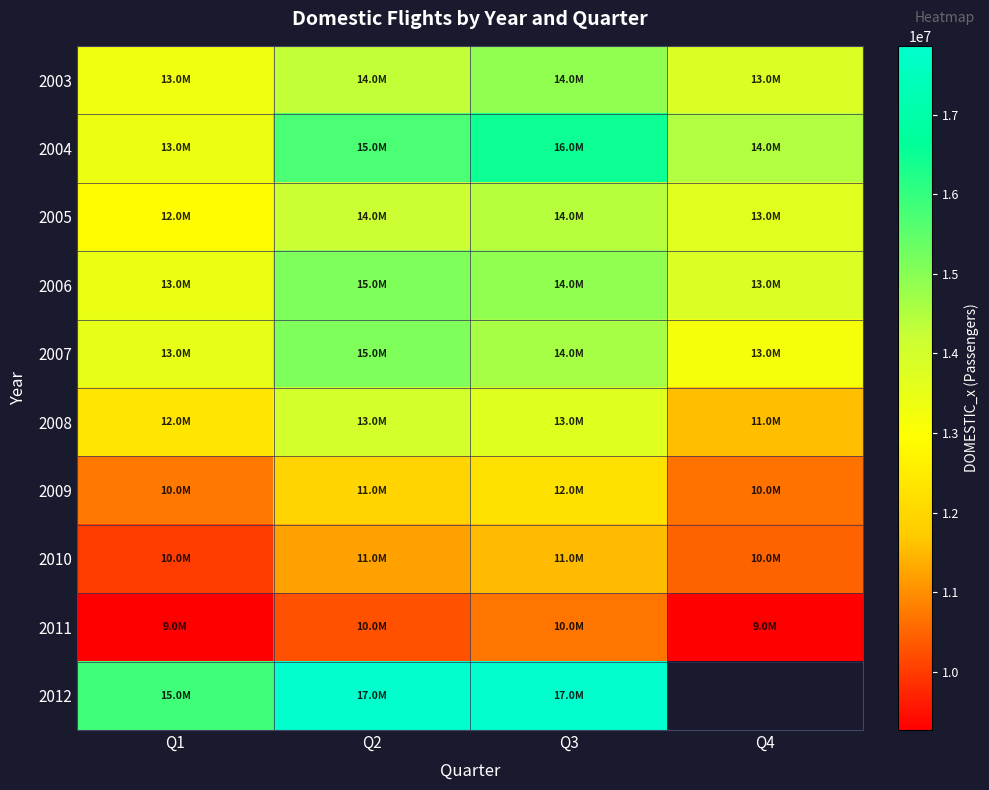

What is the spread (max minus min) of values at Q3?

7153992.0